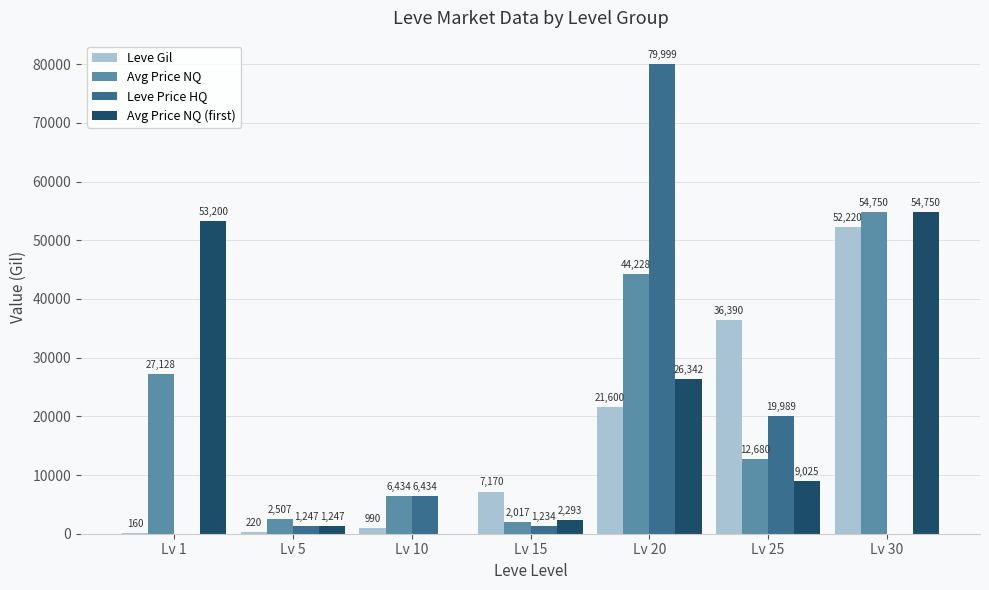

Which category has the highest value across all series?

Lv 20